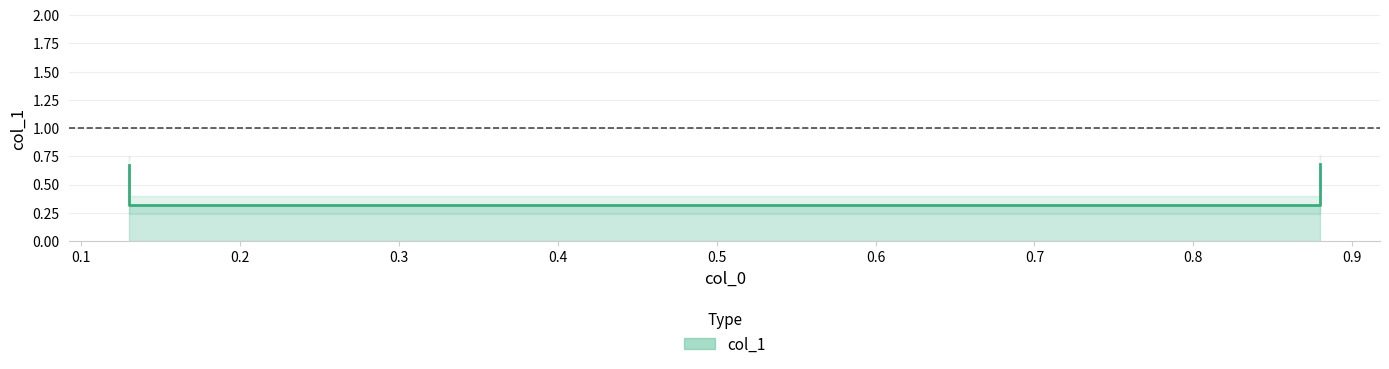

What is the sum of all values?

2.0